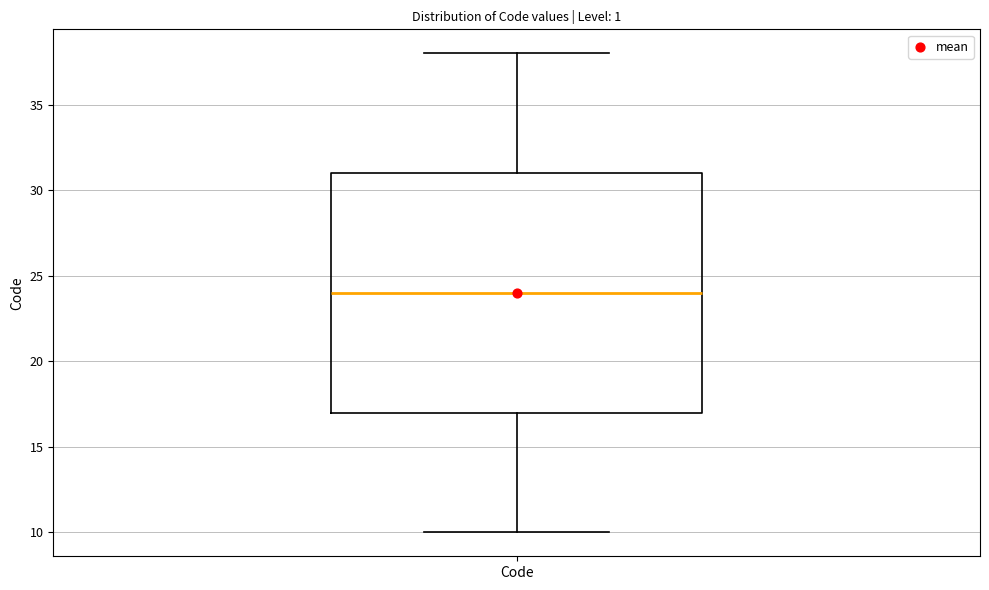

Read this box plot against the y-axis: the position of the median line, the range covered by the box, and the ends of both whiskers. The values are not printed on the chart, so give them approximately, as read against the axis.

median 24, box 17 to 31, whiskers 10 to 38